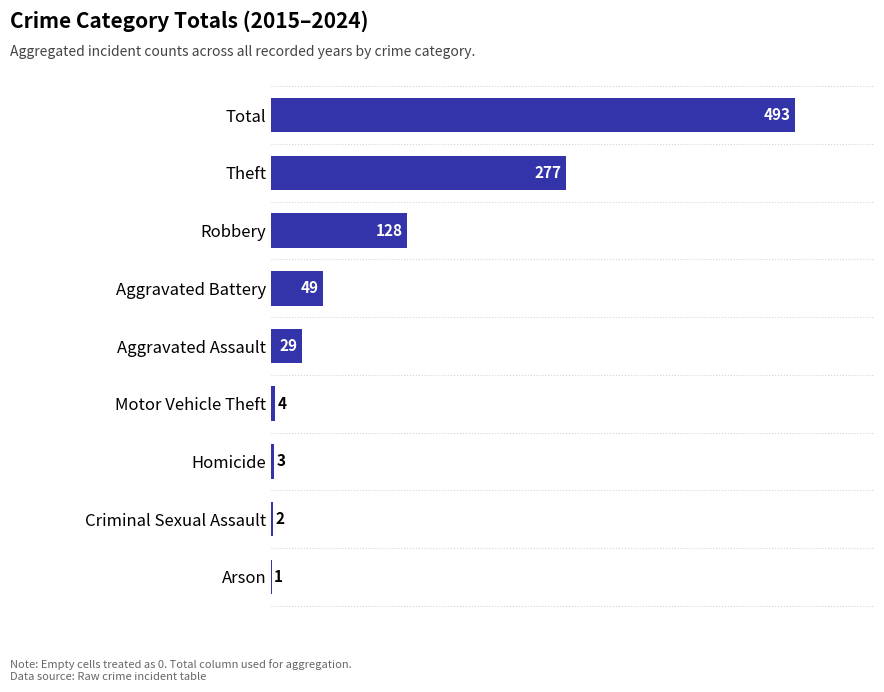

Is it true that the value at Theft is 391?

False